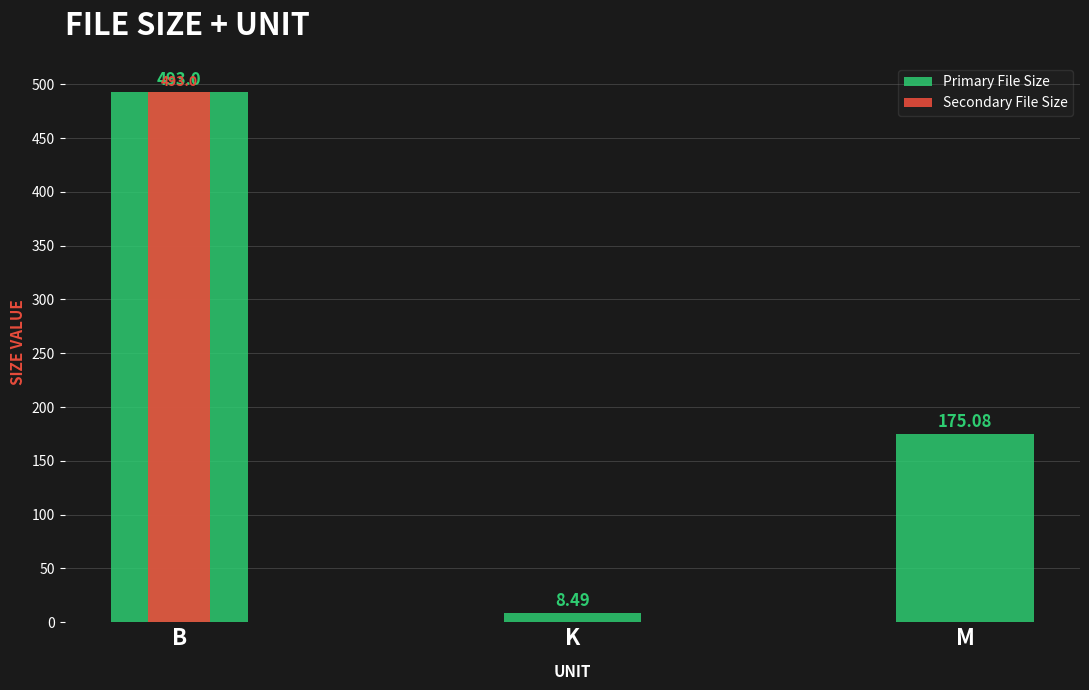

Reading left to right, list all the values displayed in this chart.

Primary File Size: 493.0	8.5	175.1
Secondary File Size: 493.0	0.0	0.0